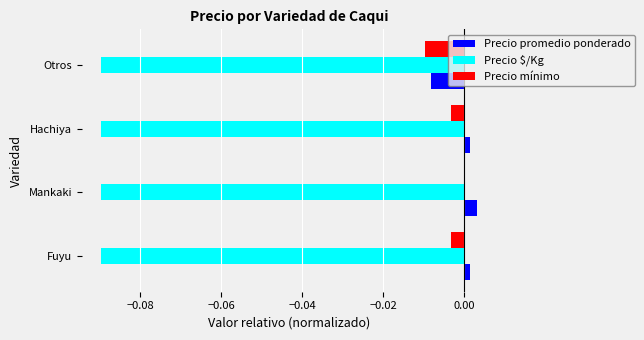

The Precio mínimo series shows -0.0 at Fuyu. True or false?

True